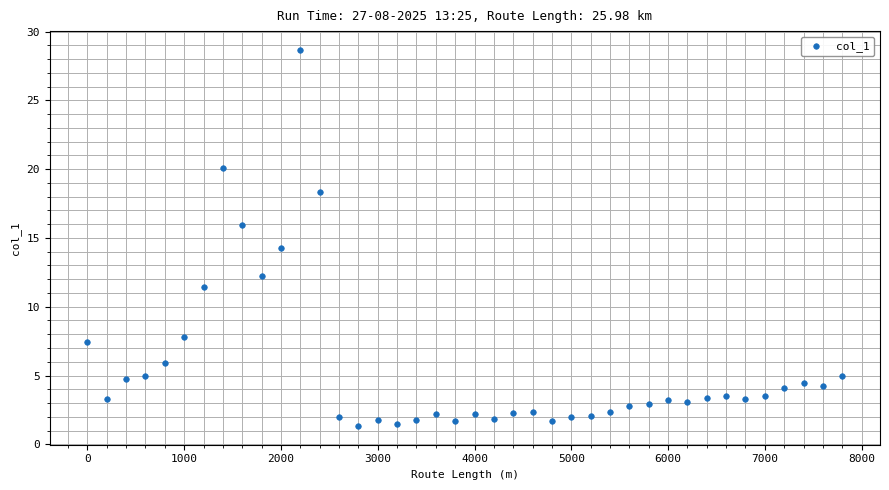

What is the range of X values (max minus min)?

7800.0